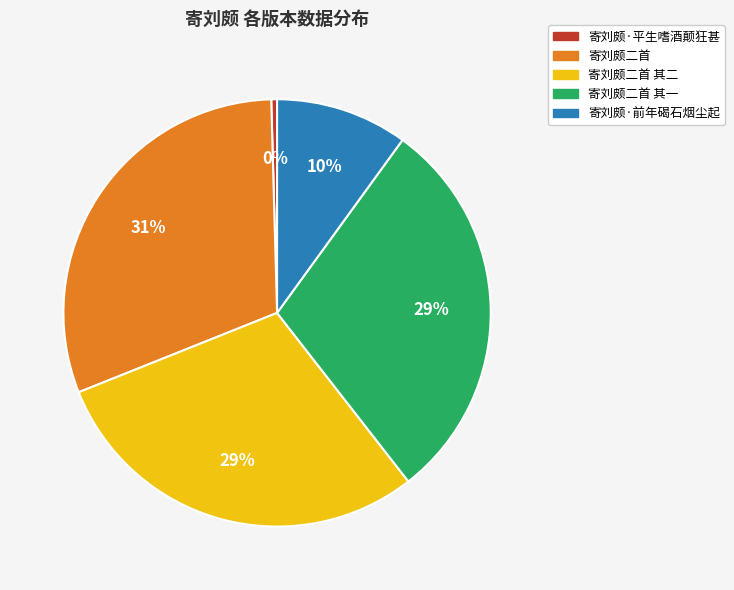

To the nearest percent, what is the average slice percentage?

20%